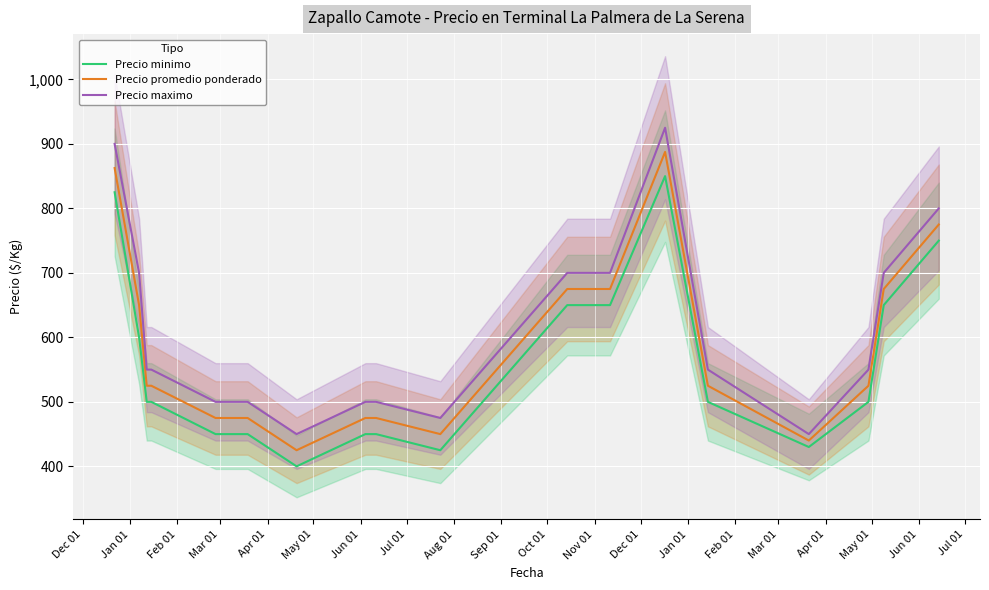

How many data points in Precio promedio ponderado are above 525?

8